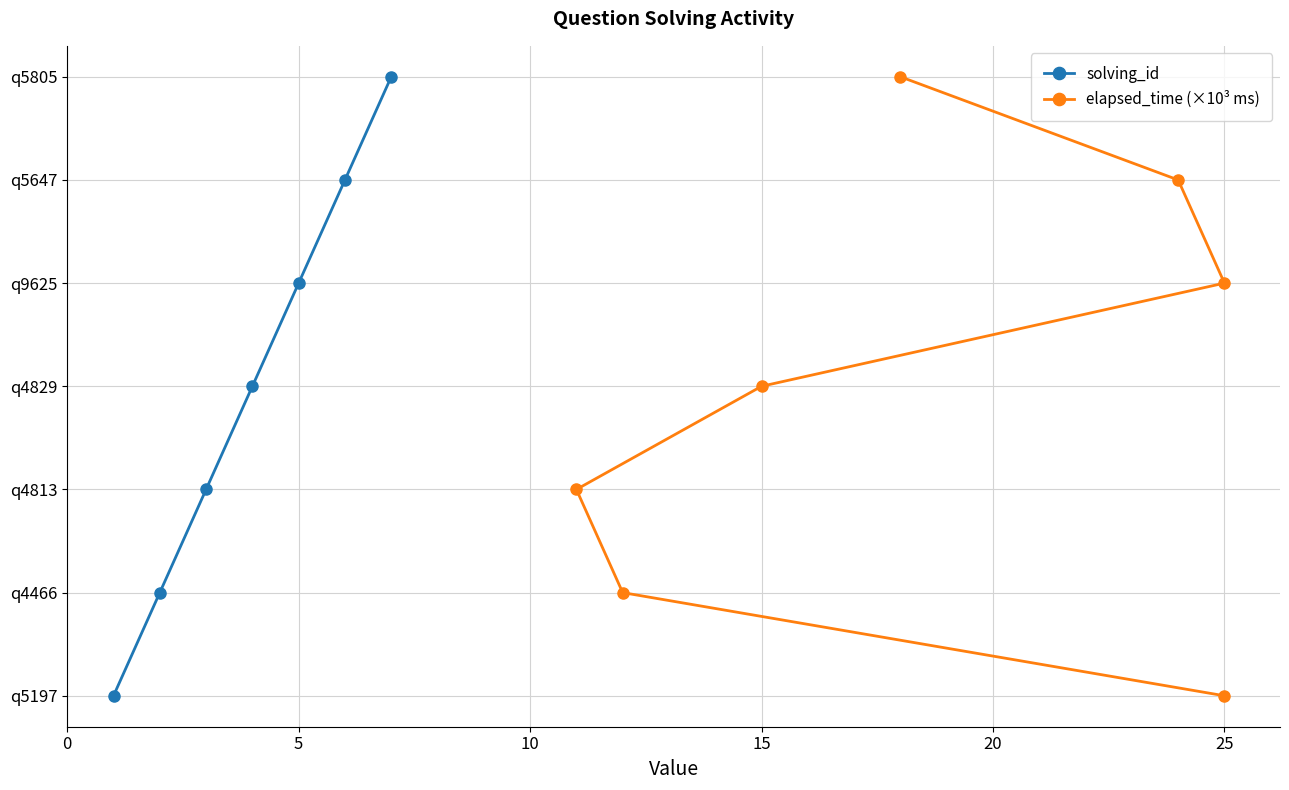

Is this an area chart (filled region under the line)?

No